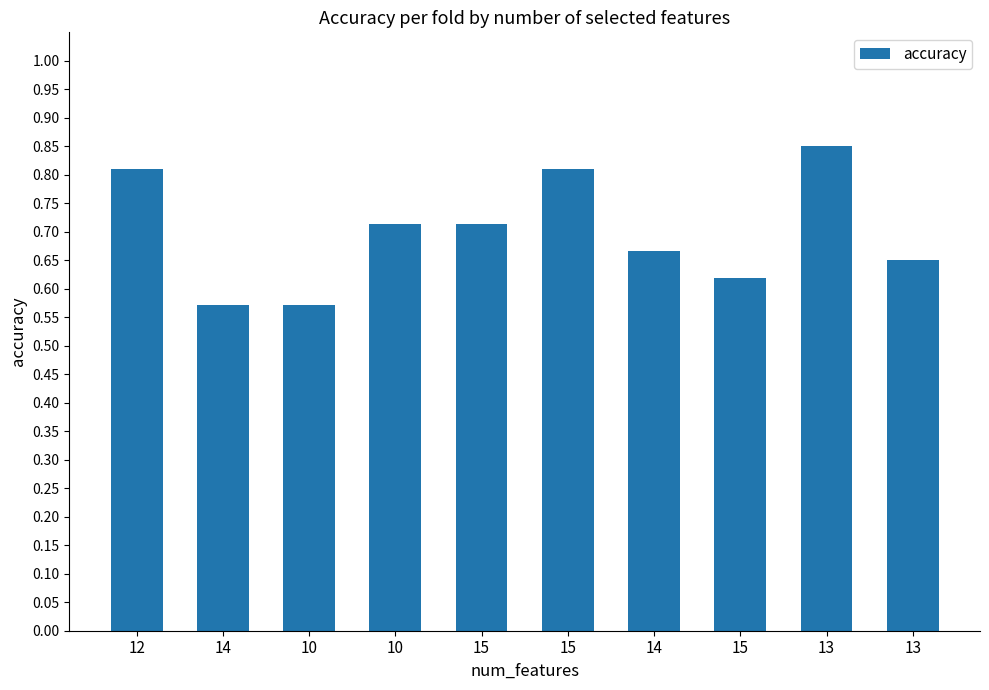

What is the sum of all values?

7.0